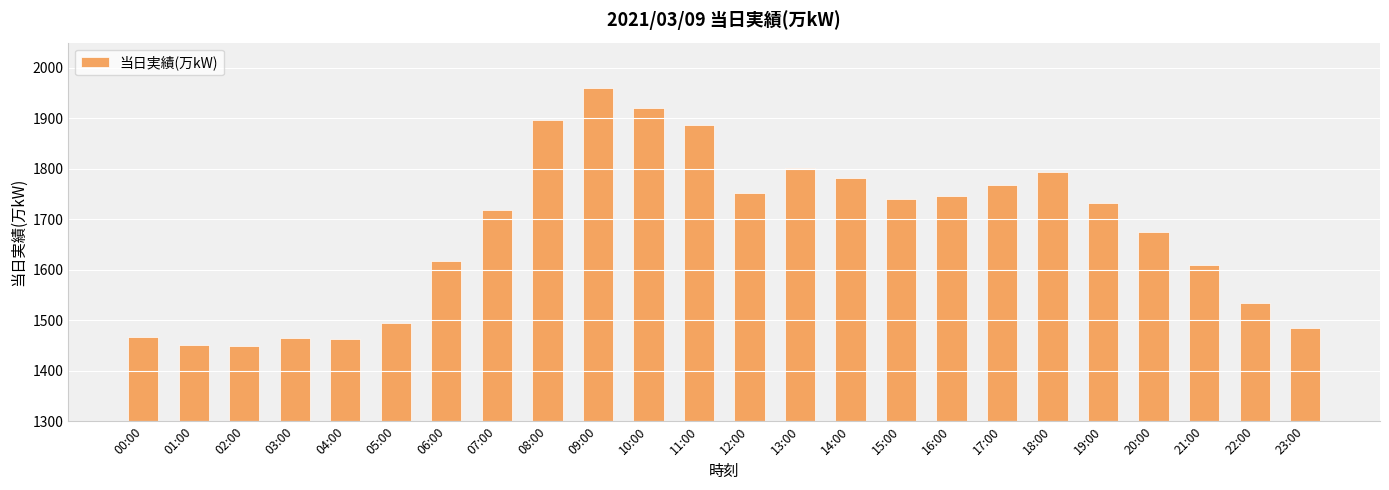

What is the average value?

1676